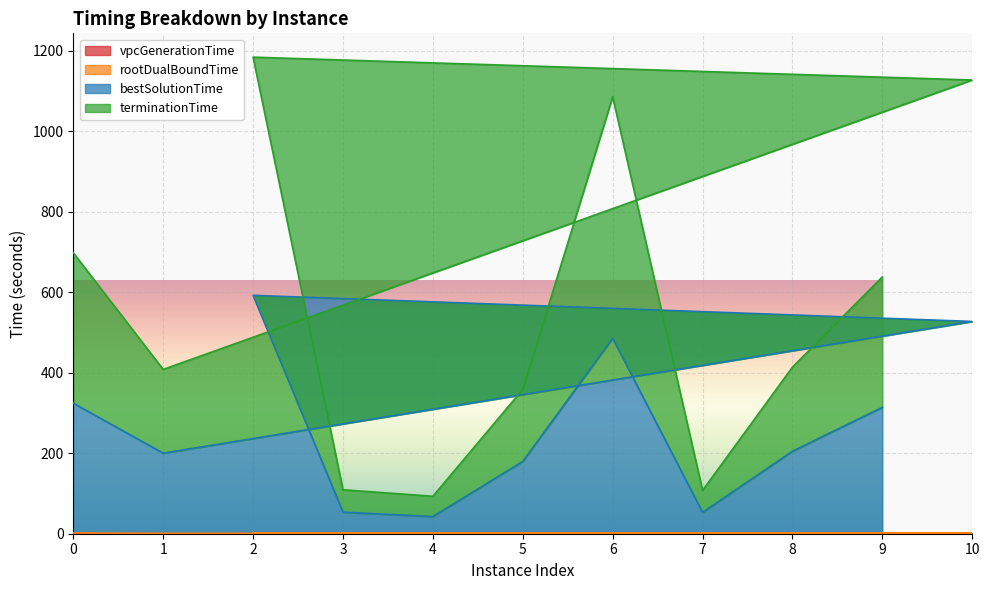

How many lines are shown in the chart?

4